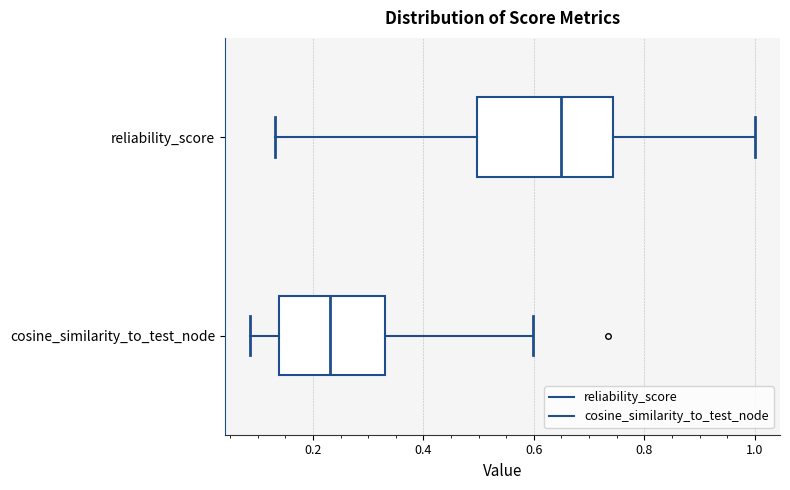

Reading bottom to top, read every box against the x-axis: the position of its median line, the range the box covers, and the ends of its whiskers. The values are not printed on the chart, so give them approximately, as read against the axis.

cosine_similarity_to_test_node: median 0.24, box 0.14 to 0.34, whiskers 0.08 to 0.60
reliability_score: median 0.64, box 0.50 to 0.74, whiskers 0.14 to 1.00